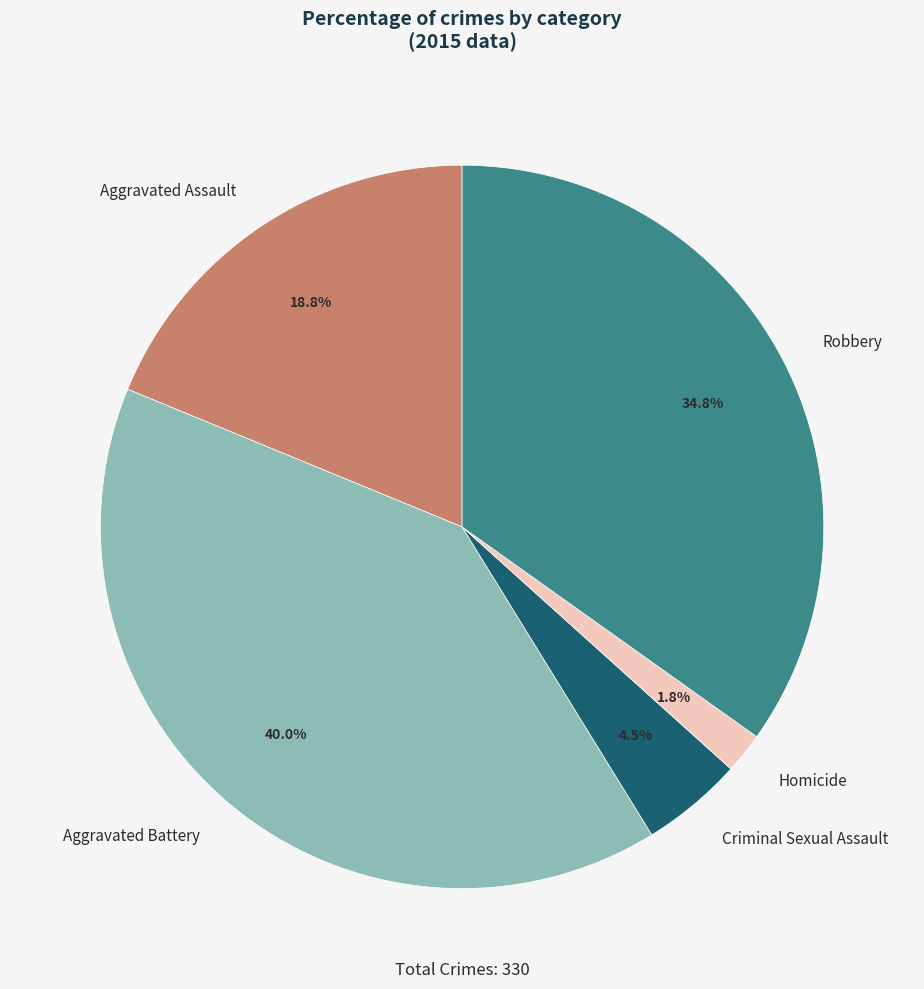

How many segments does this pie chart have?

5